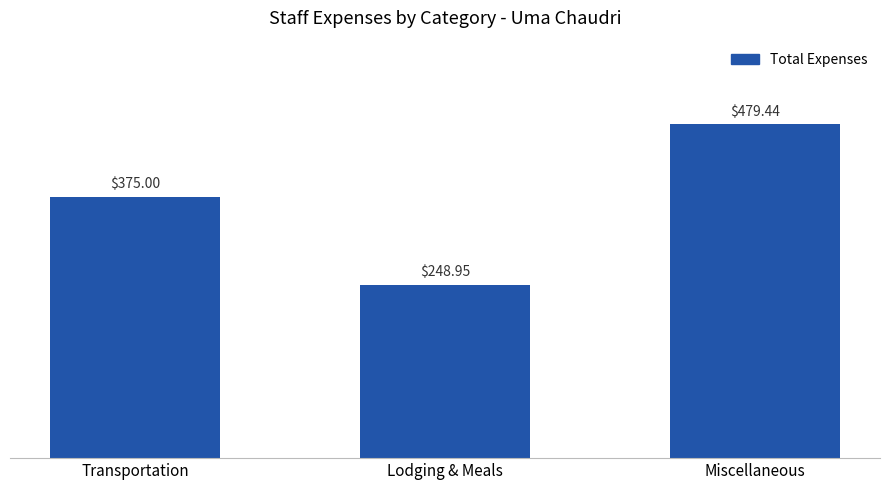

Which category has the lowest value across all series?

Lodging & Meals